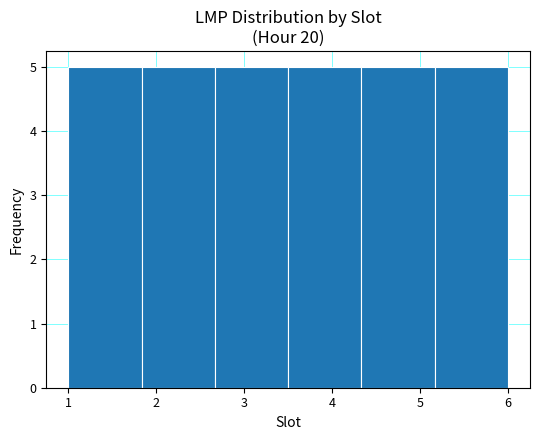

How tall is the bar that spans 2.7 to 3.5 on the x-axis? Neither the bar edges nor the heights are printed on the chart, so give them approximately, as read against the axes.

5